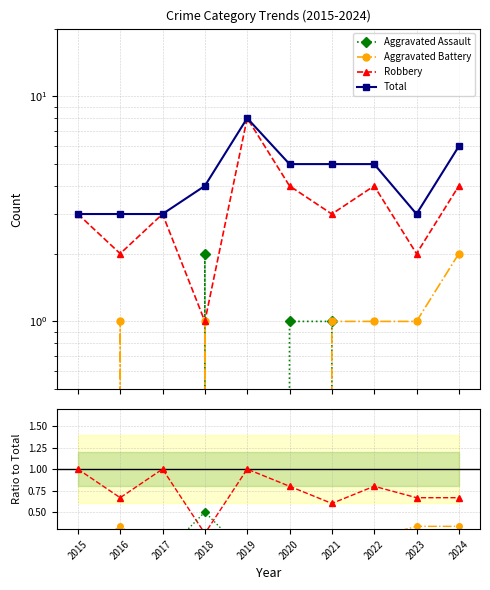

What is the difference between the maximum and minimum values in the Aggravated Assault series?

0.5